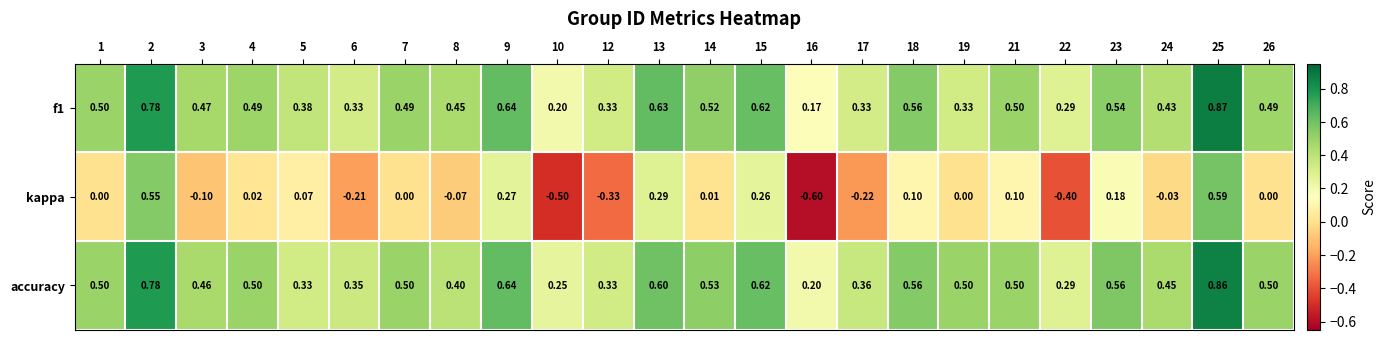

Which series changed the most between 10 and 15?

kappa